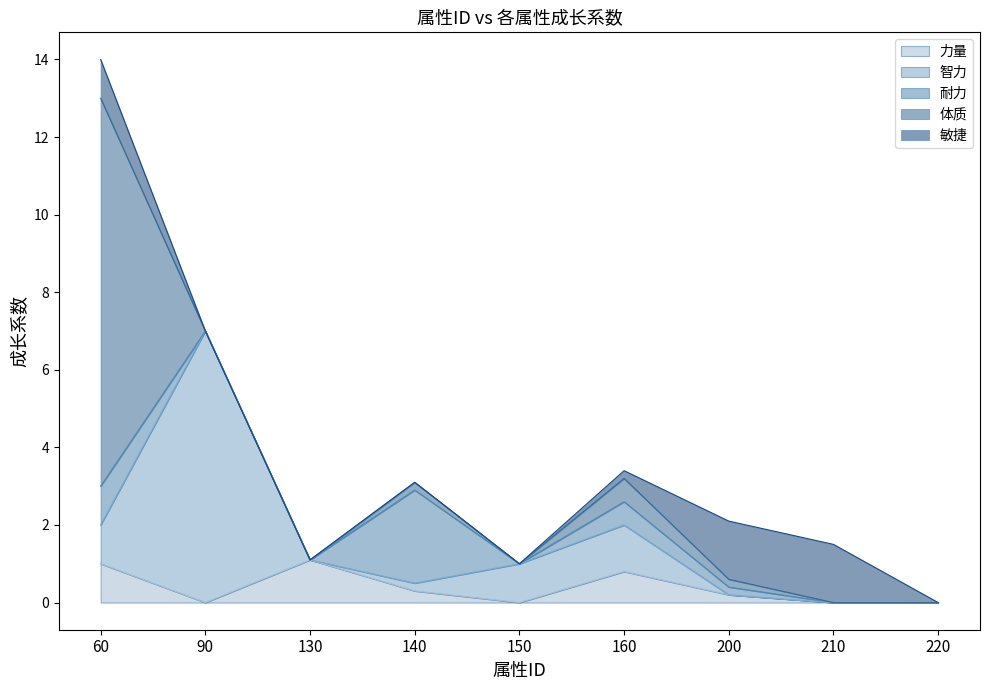

How many interior local valleys does the 智力 series have?

1